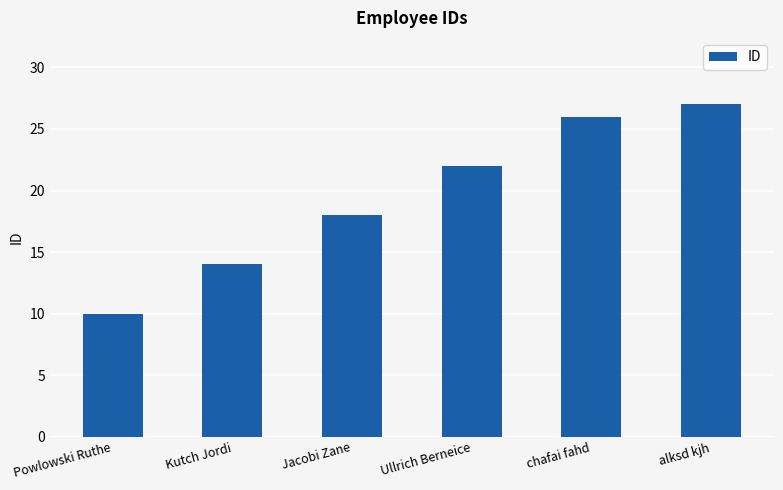

What is the difference between the maximum and minimum values?

17